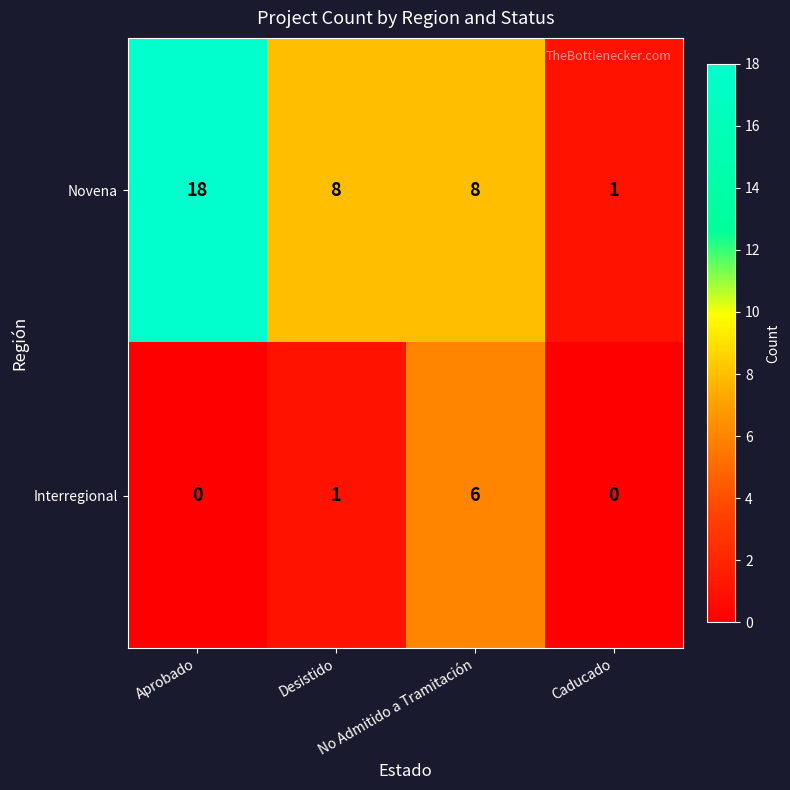

How many Novena values are between 8 and 18?

3